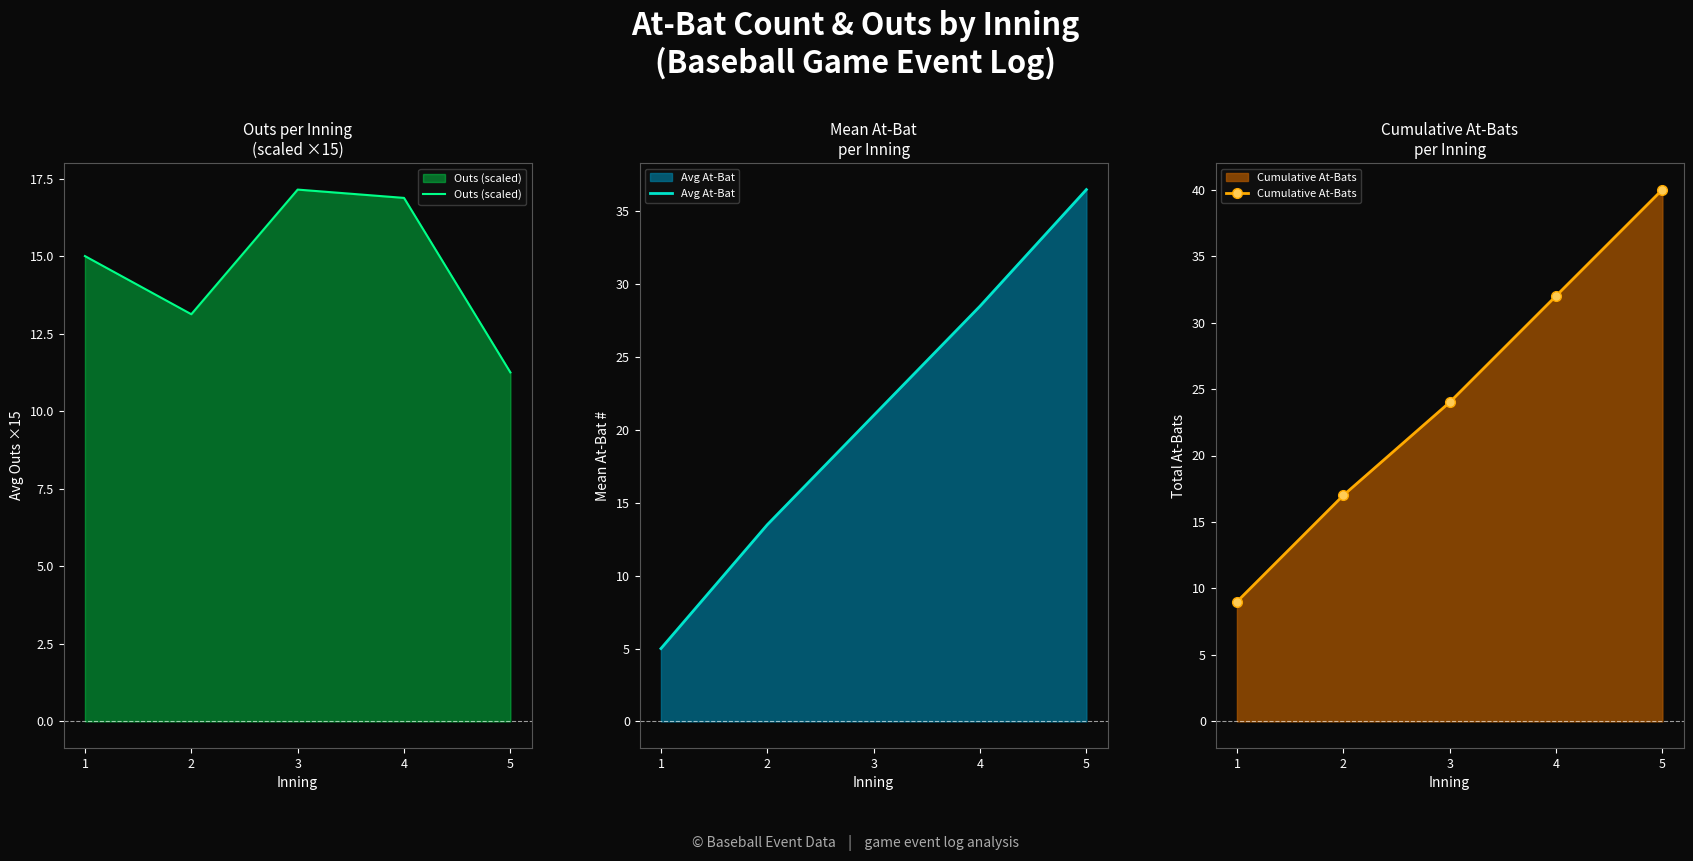

True or false: Avg At-Bat has a value of 21.0 at 3.

True